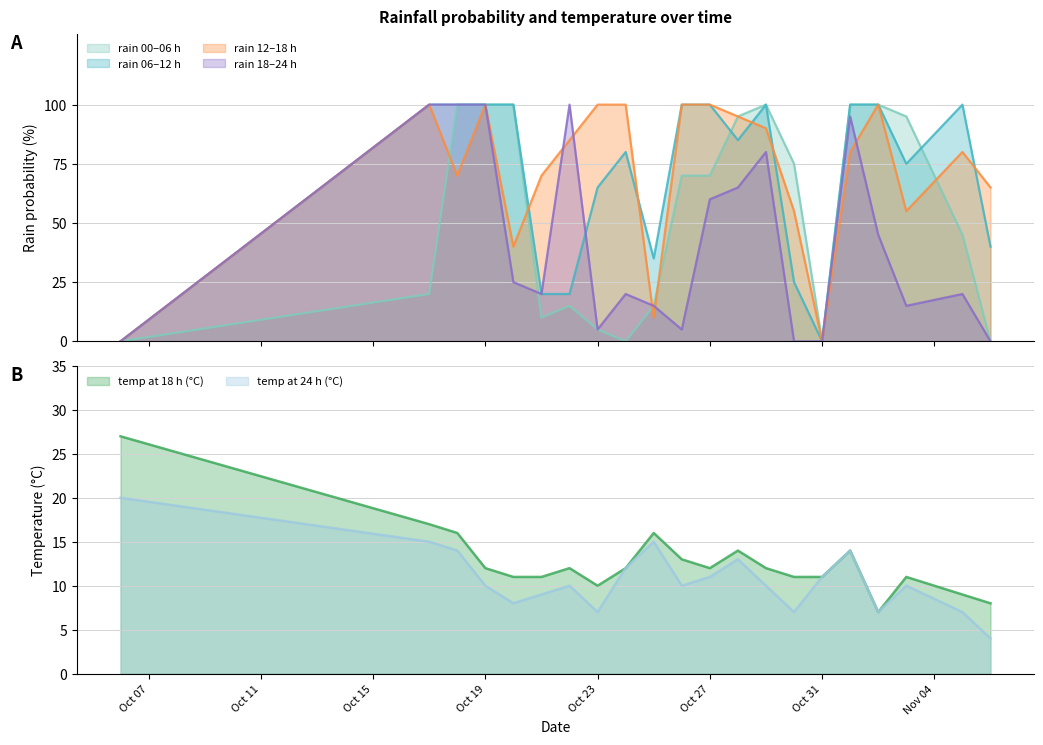

Reading left to right, extract all data points from this chart.

rain_00-06: 0	20	100	100	100	10	15	5	0	15	70	70	95	100	75	0	100	100	95	45	0
rain_06-12: 0	100	100	100	100	20	20	65	80	35	100	100	85	100	25	0	100	100	75	100	40
rain_12-18: 0	100	70	100	40	70	85	100	100	10	100	100	95	90	55	0	80	100	55	80	65
rain_18-24: 0	100	100	100	25	20	100	5	20	15	5	60	65	80	0	0	95	45	15	20	0
temp_18: 27	17	16	12	11	11	12	10	12	16	13	12	14	12	11	11	14	7	11	9	8
temp_24: 20	15	14	10	8	9	10	7	12	15	10	11	13	10	7	11	14	7	10	7	4